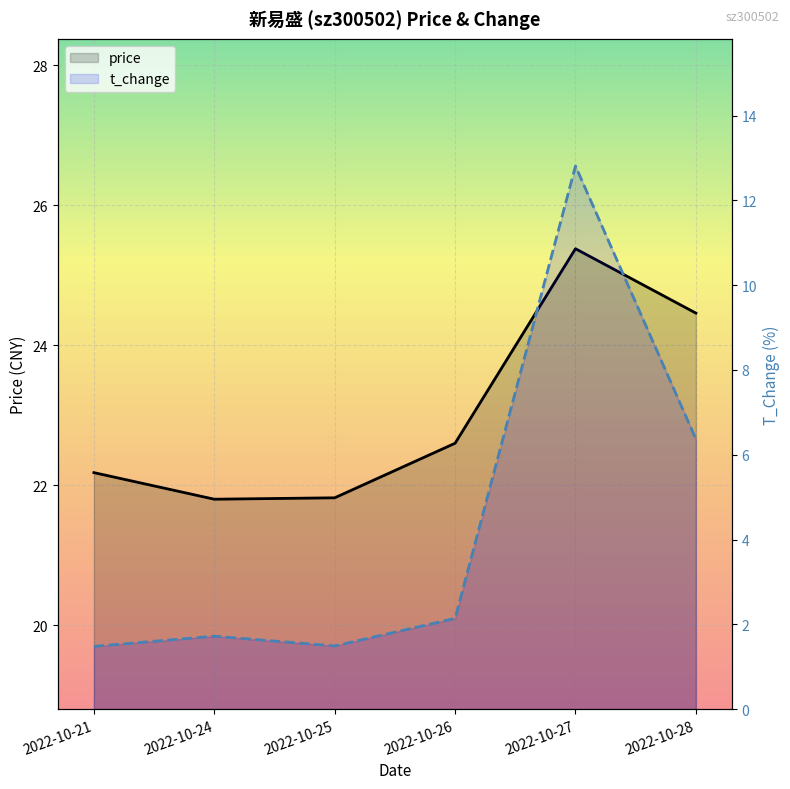

Reading left to right, list all the values displayed in this chart.

price: 2022-10-21=22.2	2022-10-24=21.8	2022-10-25=21.8	2022-10-26=22.6	2022-10-27=25.4	2022-10-28=24.5
t_change: 2022-10-21=1.5	2022-10-24=1.7	2022-10-25=1.5	2022-10-26=2.1	2022-10-27=12.8	2022-10-28=6.4